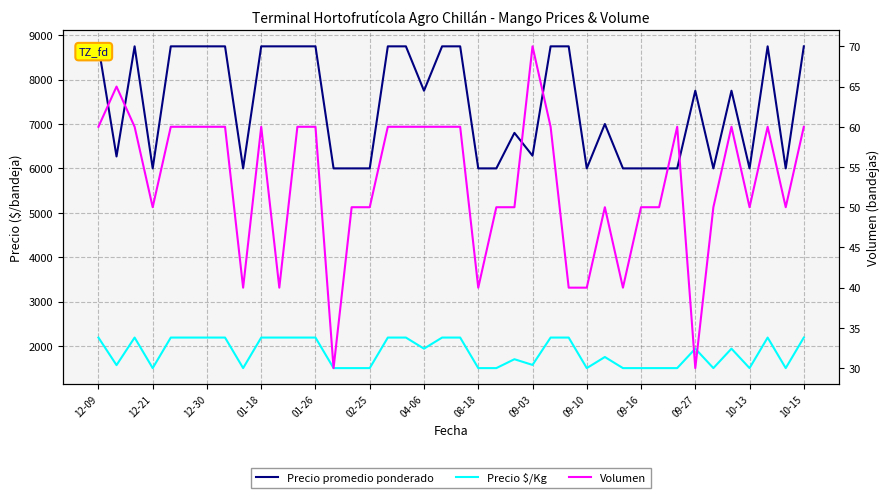

How many data points does each series have?

40